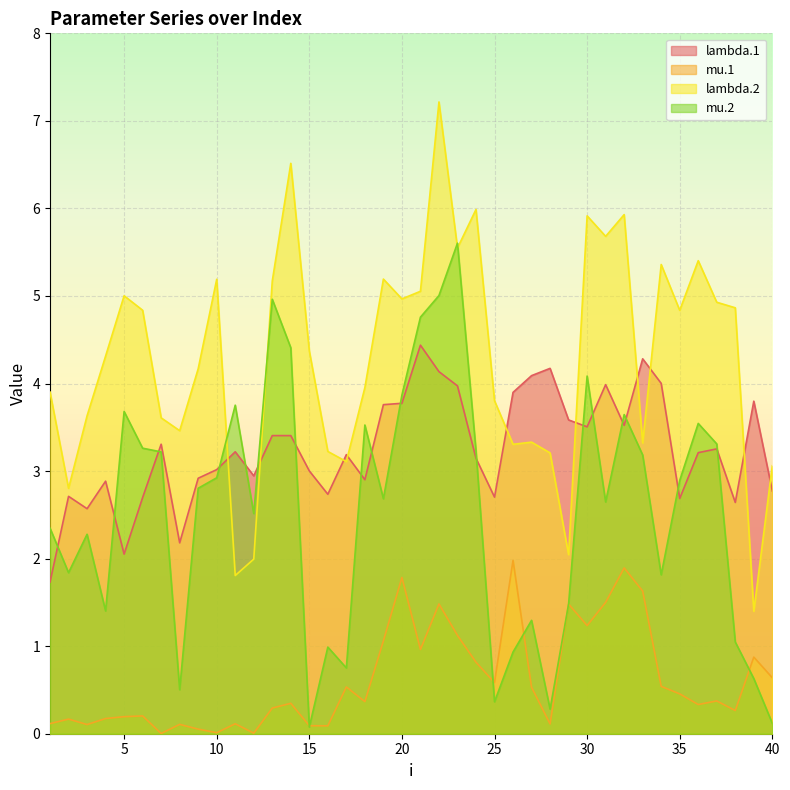

Reading right to left, extract all data points from this chart.

lambda.1: 40=2.8	39=3.8	38=2.6	37=3.3	36=3.2	35=2.7	34=4.0	33=4.3	32=3.5	31=4.0	30=3.5	29=3.6	28=4.2	27=4.1	26=3.9	25=2.7	24=3.1	23=4.0	22=4.1	21=4.4	20=3.8	19=3.8	18=2.9	17=3.2	16=2.7	15=3.0	14=3.4	13=3.4	12=2.9	11=3.2	10=3.0	9=2.9	8=2.2	7=3.3	6=2.7	5=2.1	4=2.9	3=2.6	2=2.7	1=1.7
mu.1: 40=0.6	39=0.9	38=0.3	37=0.4	36=0.3	35=0.5	34=0.5	33=1.6	32=1.9	31=1.5	30=1.2	29=1.5	28=0.1	27=0.5	26=2.0	25=0.6	24=0.8	23=1.1	22=1.5	21=1.0	20=1.8	19=1.1	18=0.4	17=0.5	16=0.1	15=0.1	14=0.3	13=0.3	12=0.0	11=0.1	10=0.0	9=0.1	8=0.1	7=0.0	6=0.2	5=0.2	4=0.2	3=0.1	2=0.2	1=0.1
lambda.2: 40=3.1	39=1.4	38=4.9	37=4.9	36=5.4	35=4.8	34=5.4	33=3.3	32=5.9	31=5.7	30=5.9	29=2.0	28=3.2	27=3.3	26=3.3	25=3.8	24=6.0	23=5.5	22=7.2	21=5.1	20=5.0	19=5.2	18=4.0	17=3.1	16=3.2	15=4.4	14=6.5	13=5.2	12=2.0	11=1.8	10=5.2	9=4.2	8=3.5	7=3.6	6=4.8	5=5.0	4=4.3	3=3.6	2=2.8	1=3.9
mu.2: 40=0.1	39=0.6	38=1.0	37=3.3	36=3.5	35=2.9	34=1.8	33=3.2	32=3.6	31=2.6	30=4.1	29=1.5	28=0.3	27=1.3	26=0.9	25=0.4	24=3.2	23=5.6	22=5.0	21=4.8	20=3.9	19=2.7	18=3.5	17=0.8	16=1.0	15=0.1	14=4.4	13=5.0	12=2.5	11=3.8	10=2.9	9=2.8	8=0.5	7=3.2	6=3.3	5=3.7	4=1.4	3=2.3	2=1.8	1=2.3